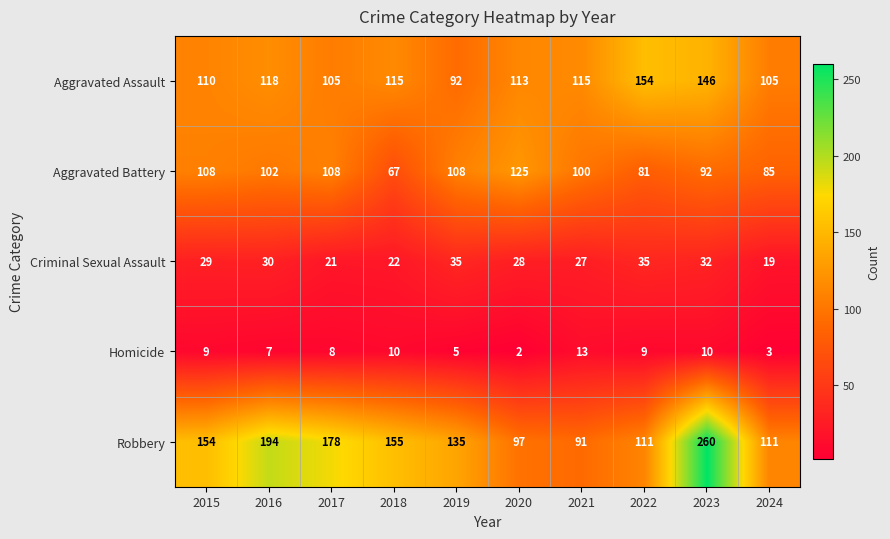

What is the spread (max minus min) of values at 2015?

145